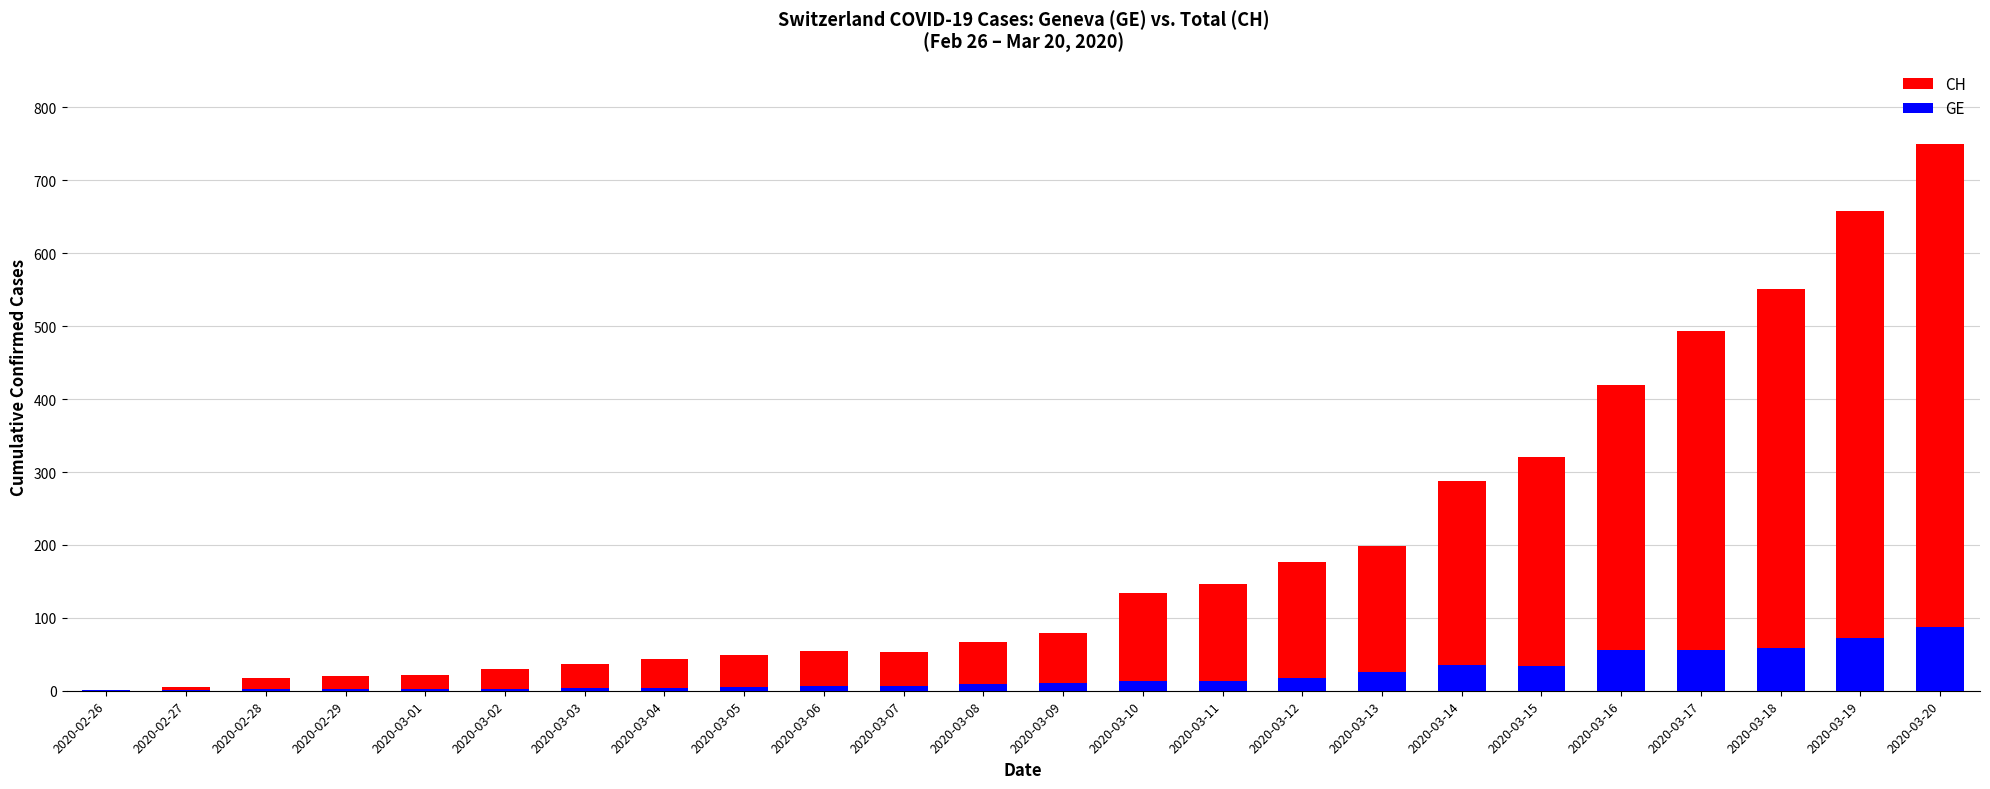

Between 2020-03-05 and 2020-03-03, which is larger?

2020-03-05